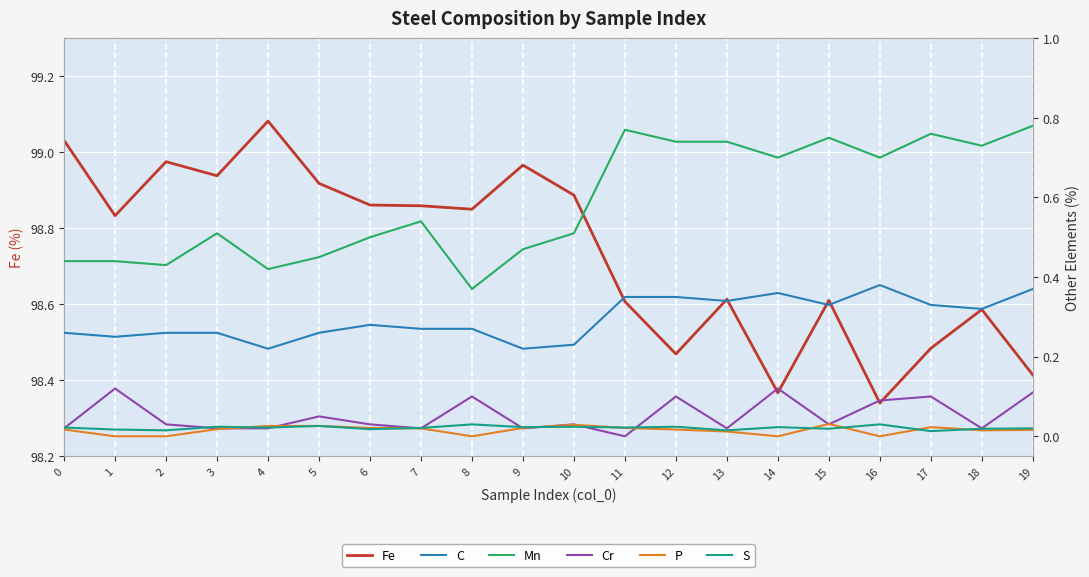

How many lines are shown in the chart?

6